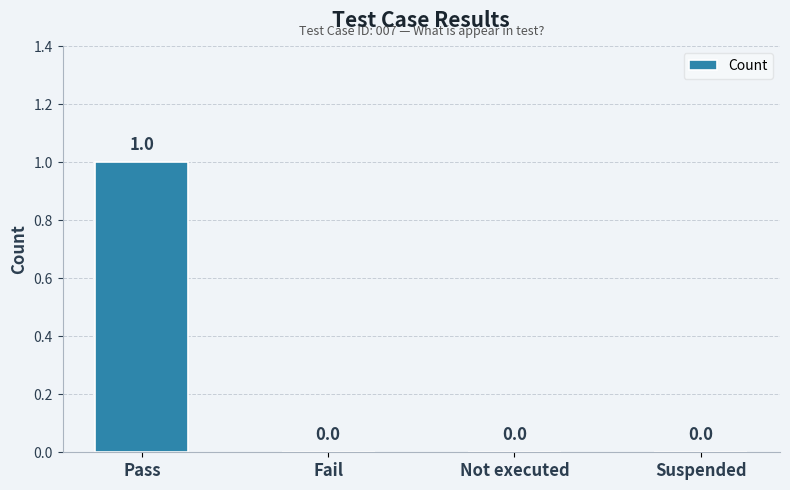

Is it true that the value at Pass is 0?

False